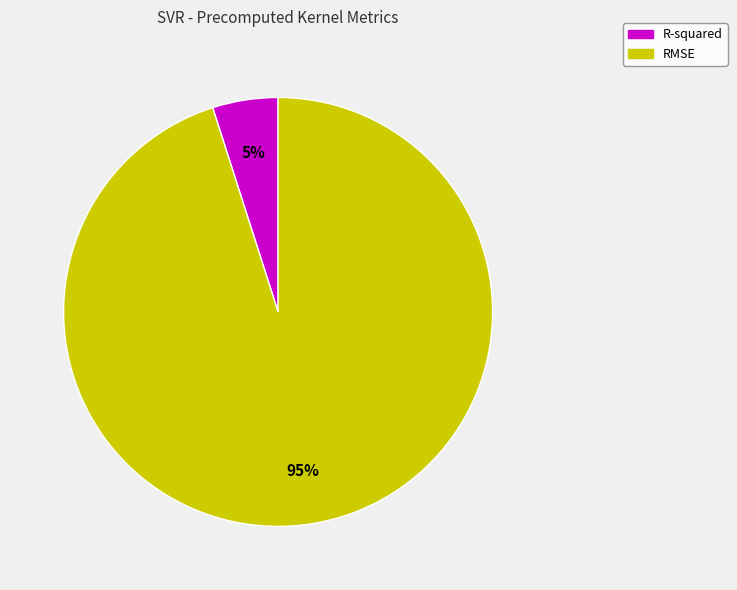

The R-squared slice represents 14% of the pie. True or false?

False